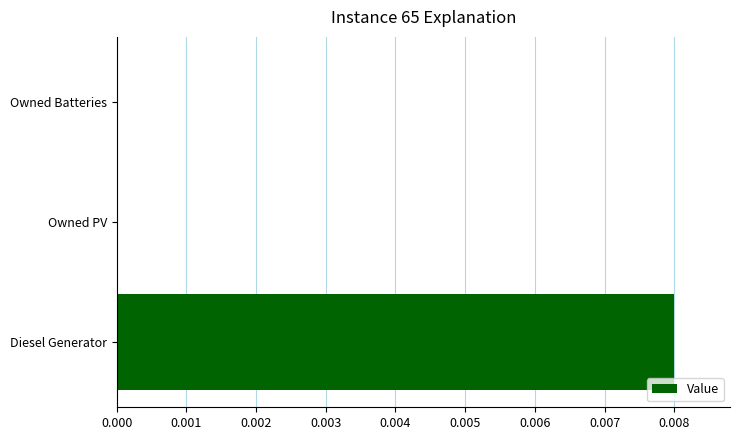

Count the number of data series in this chart.

1